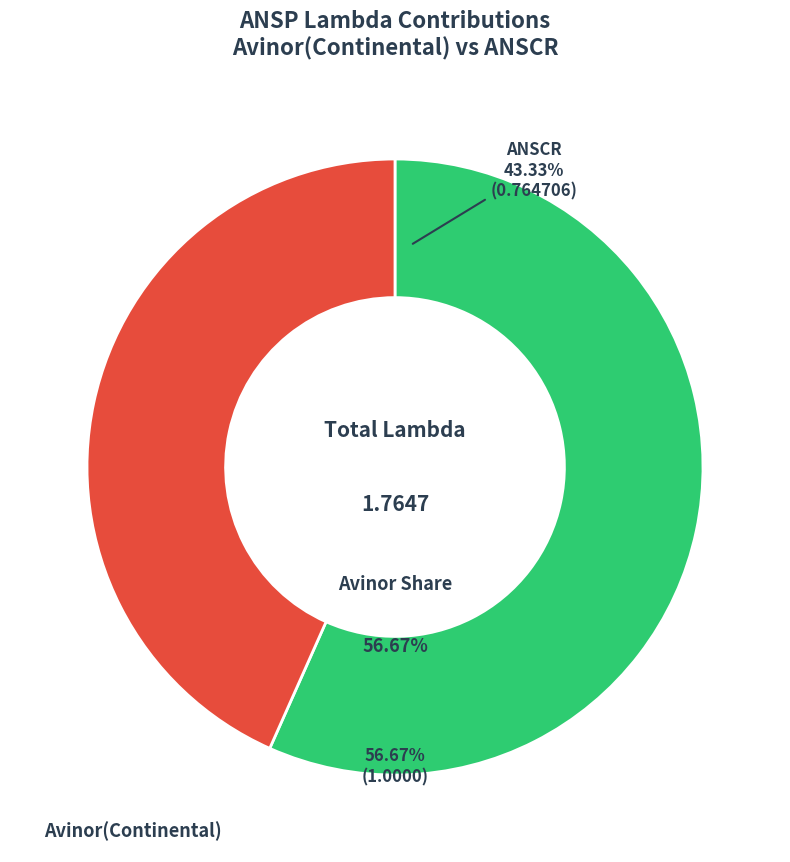

What is the majority slice?

Avinor(Continental)